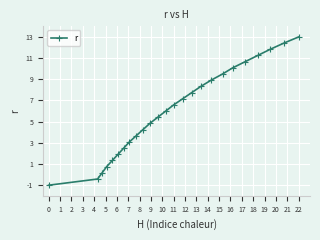

What is the smallest value displayed?

-1.0